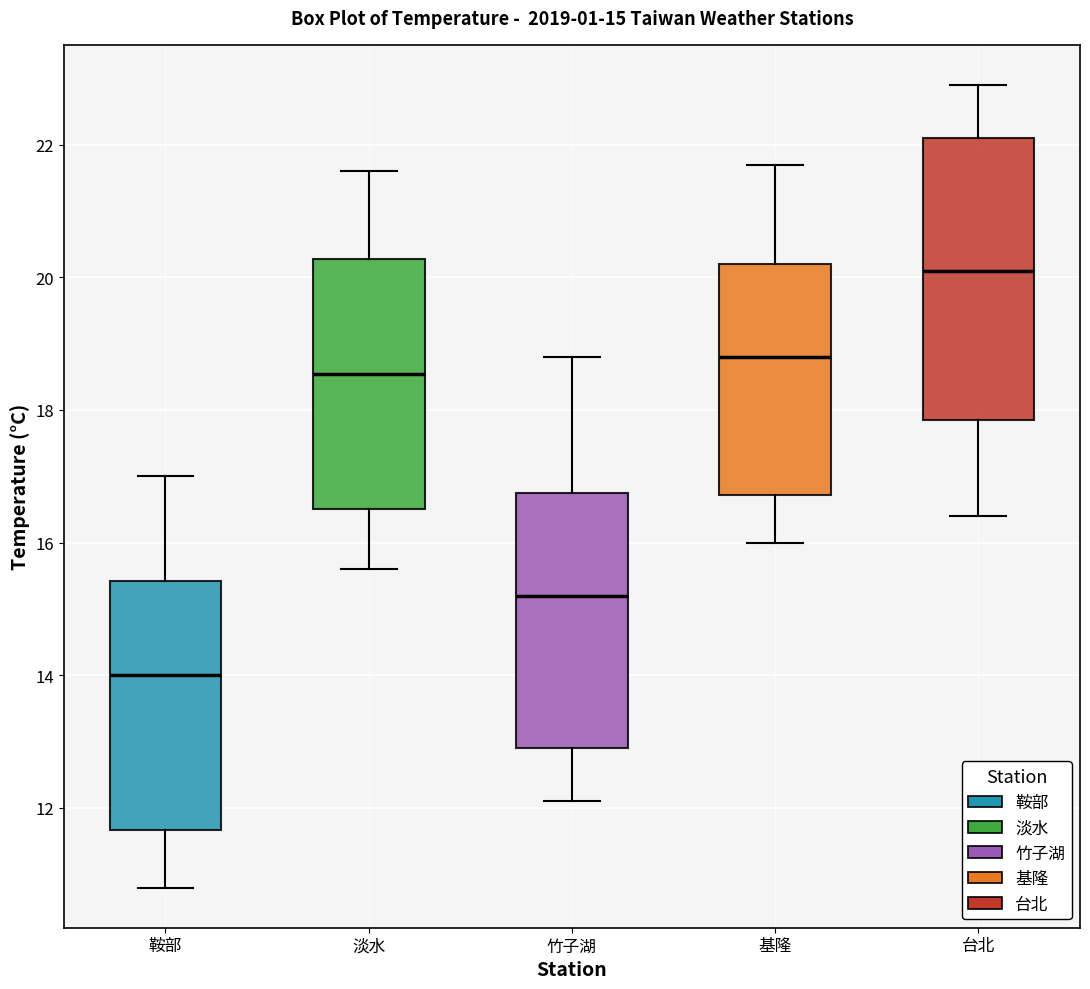

Which box has the highest median line?

台北